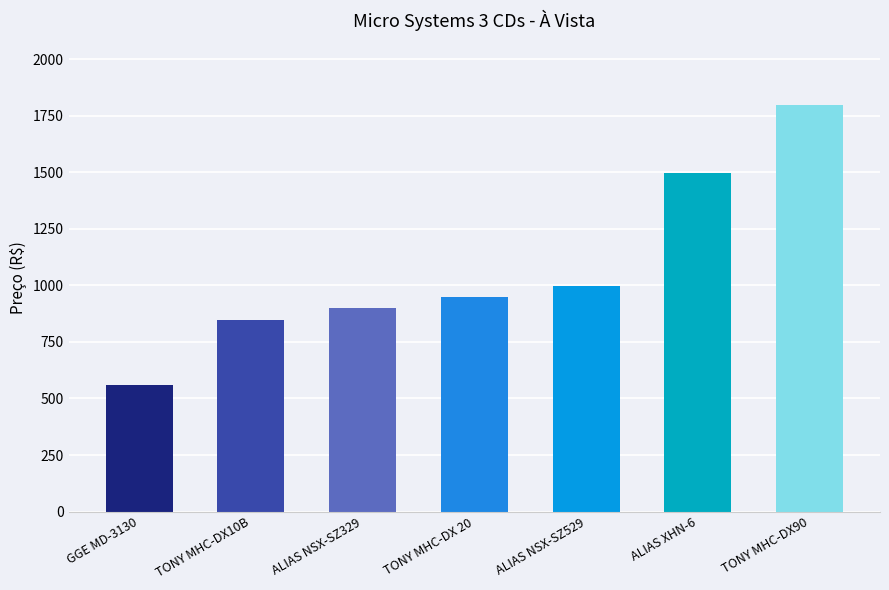

Where is the data nearest to the value 1179?

ALIAS NSX-SZ529